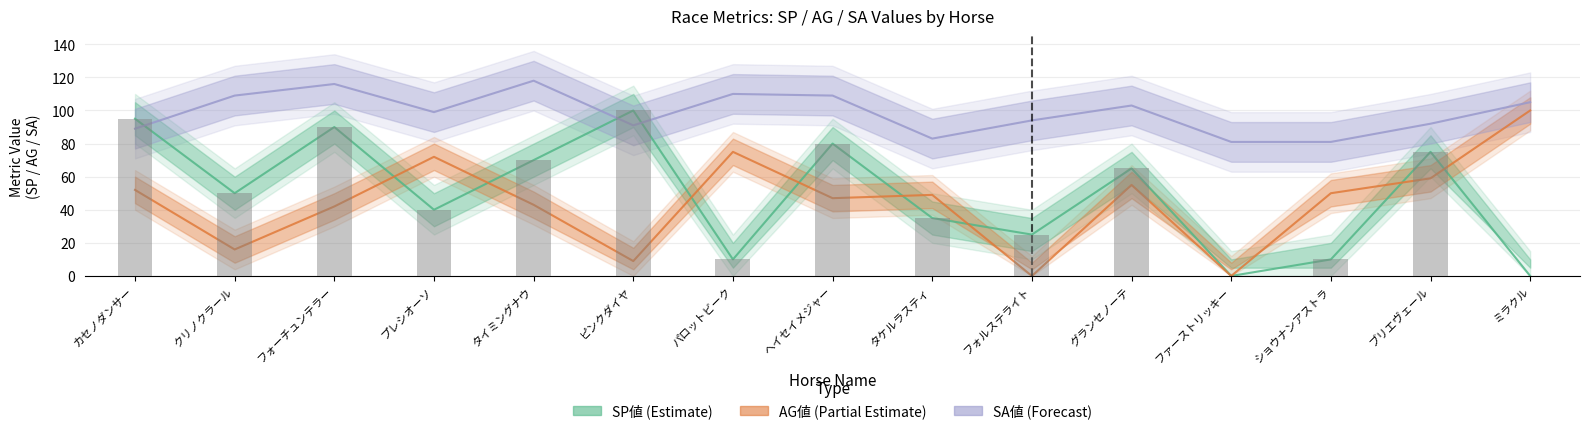

Does the chart contain stacked bars?

No